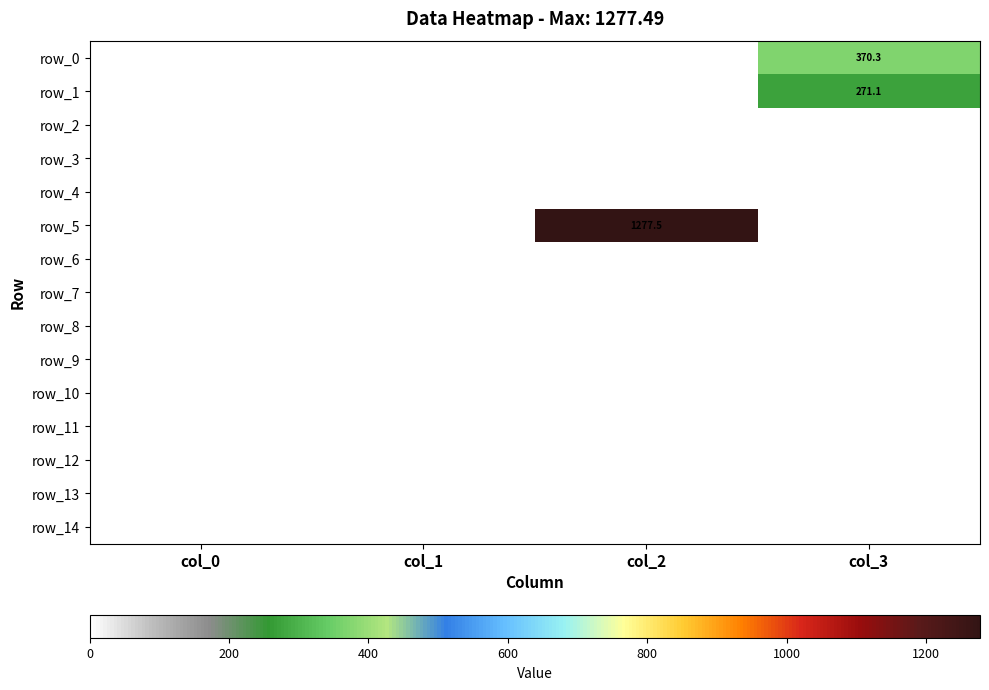

What is the difference between the highest and lowest values at col_3?

370.3